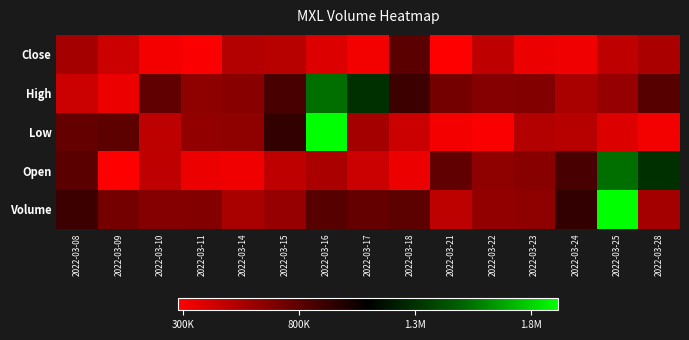

What is the maximum value shown in the chart?

1917800